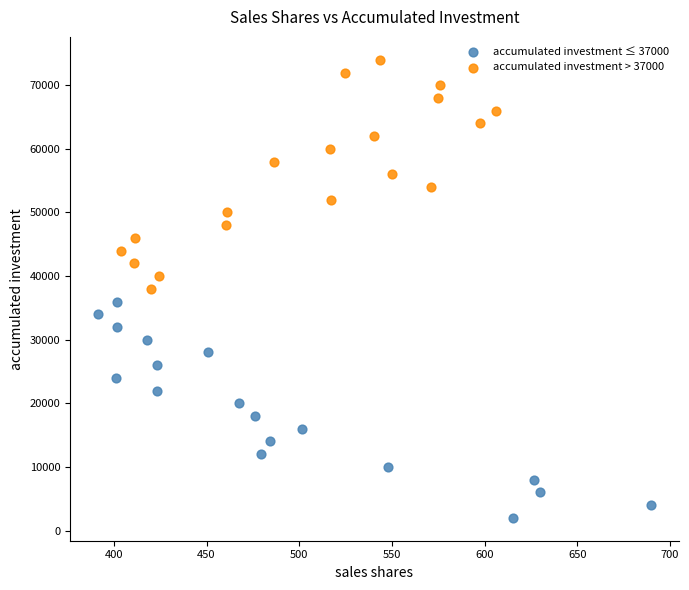

Which series reaches the minimum Y coordinate?

accumulated investment ≤ 37000